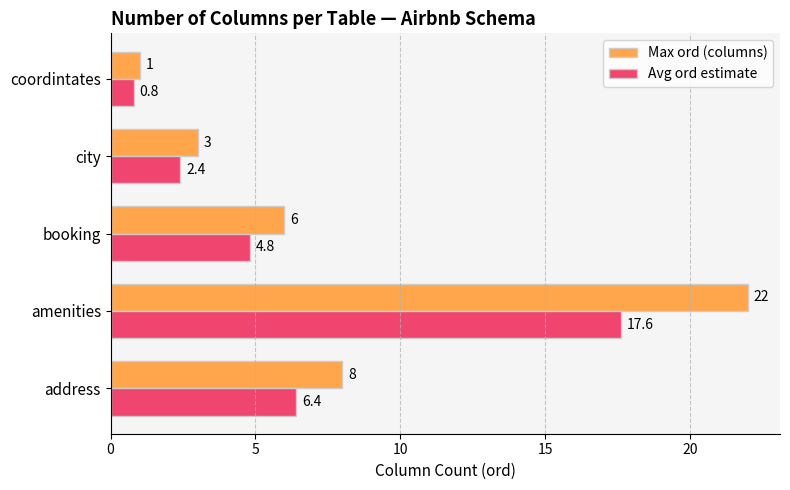

What is the difference between the second highest and minimum values in the Avg ord estimate series?

5.6